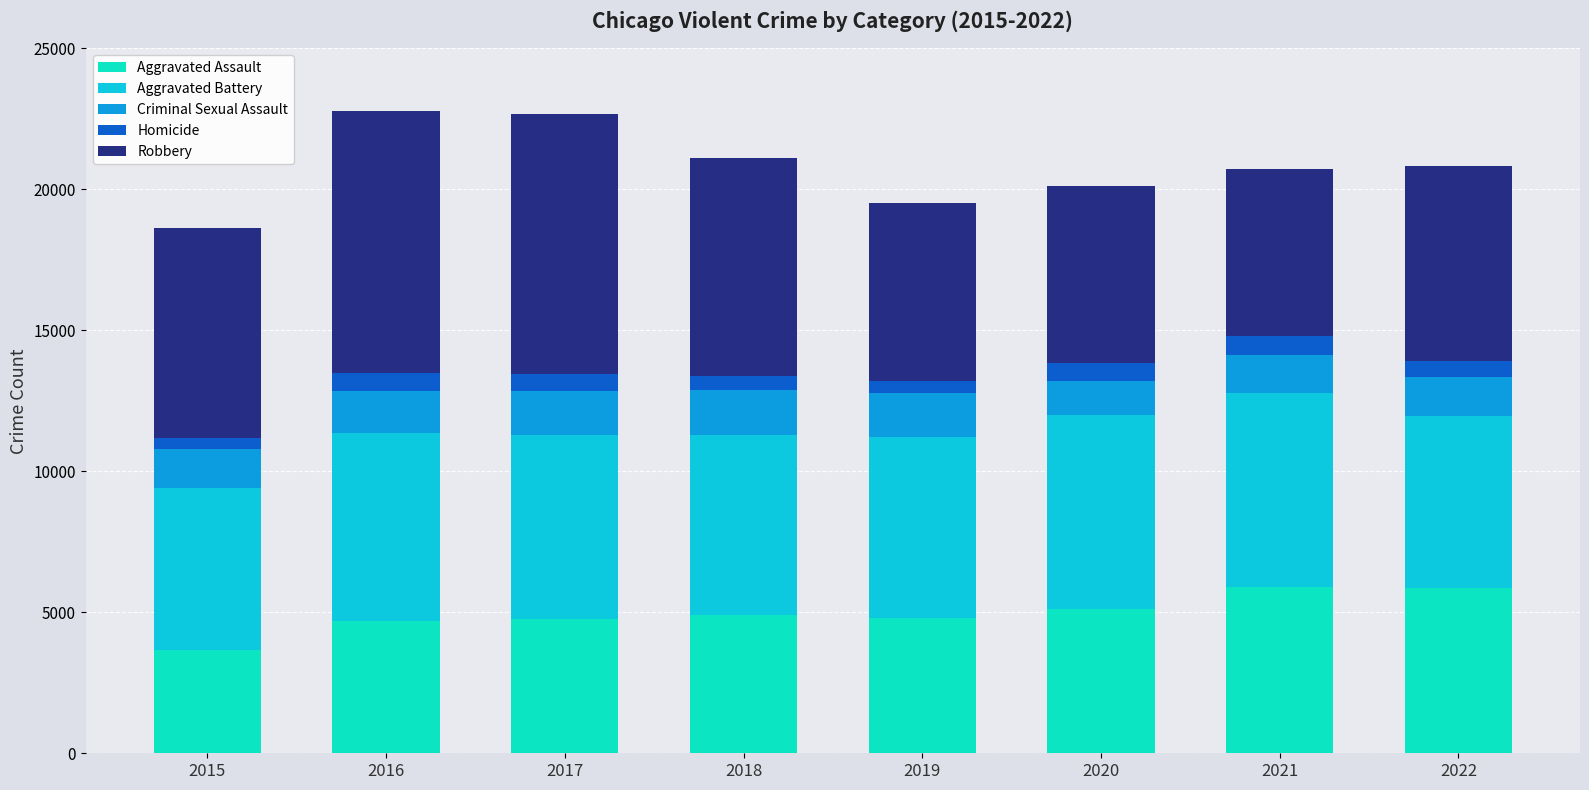

How many data points does each series have?

8